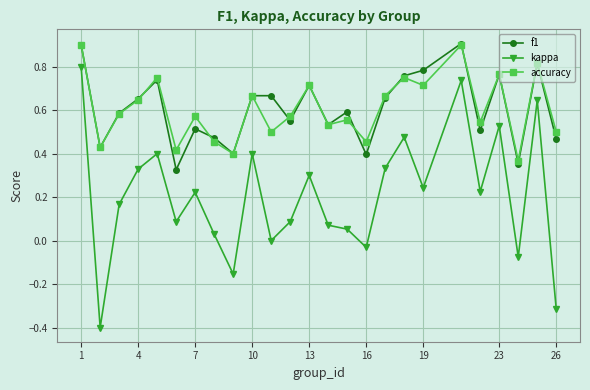

Count the number of categories in the chart.

25